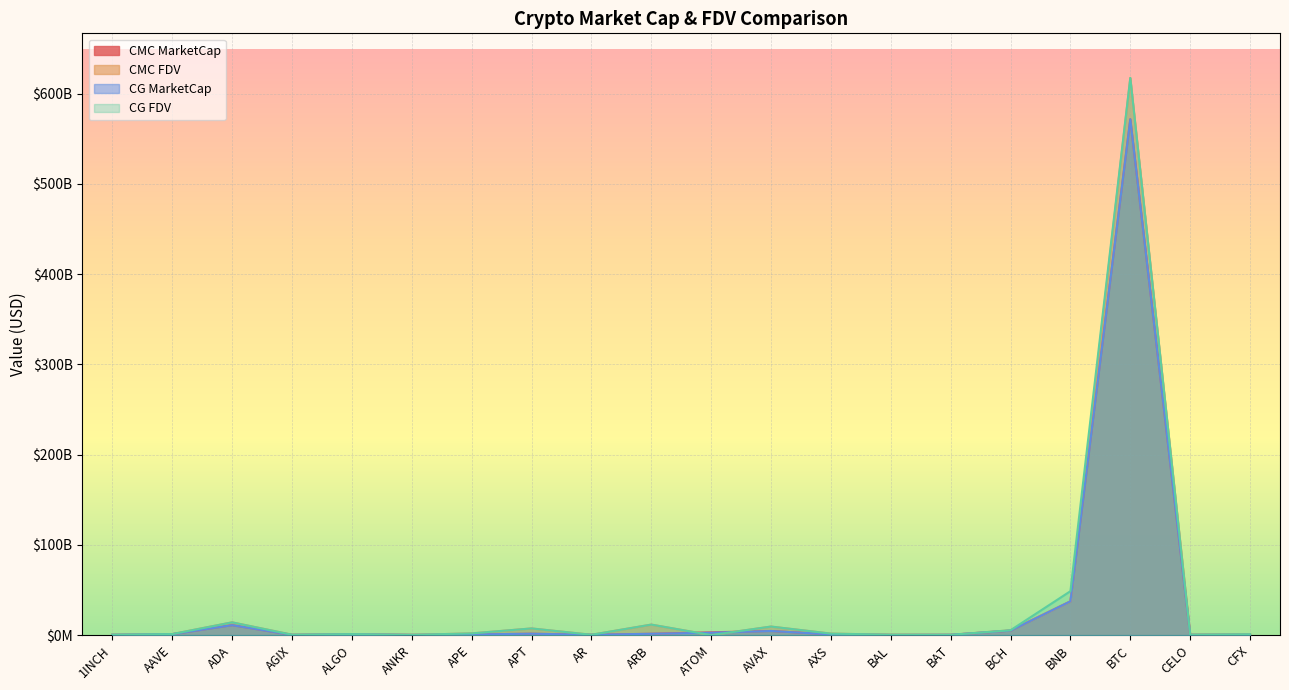

What is the difference between the maximum and minimum values in the CMC_MarketCap series?

571396187067.3